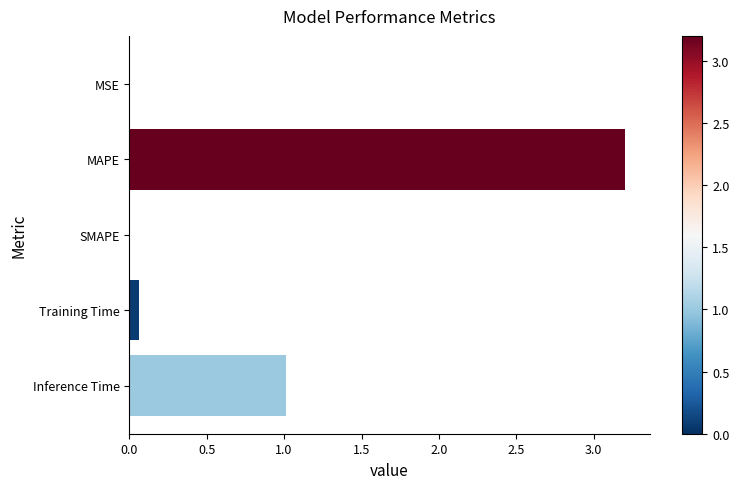

Read the value at MAPE.

3.2